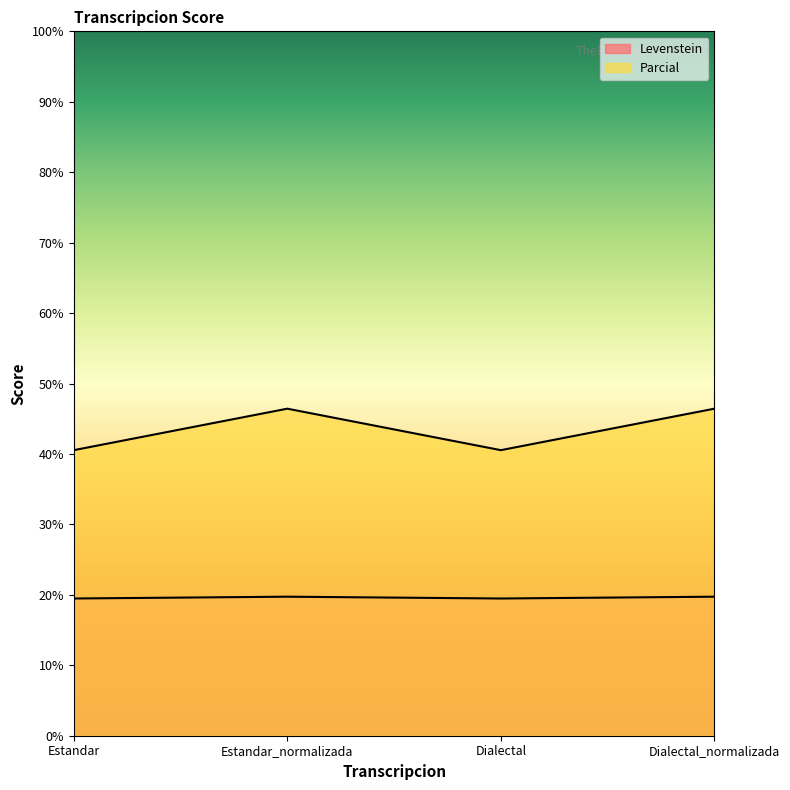

Which has a higher value, Estandar or Dialectal?

Estandar